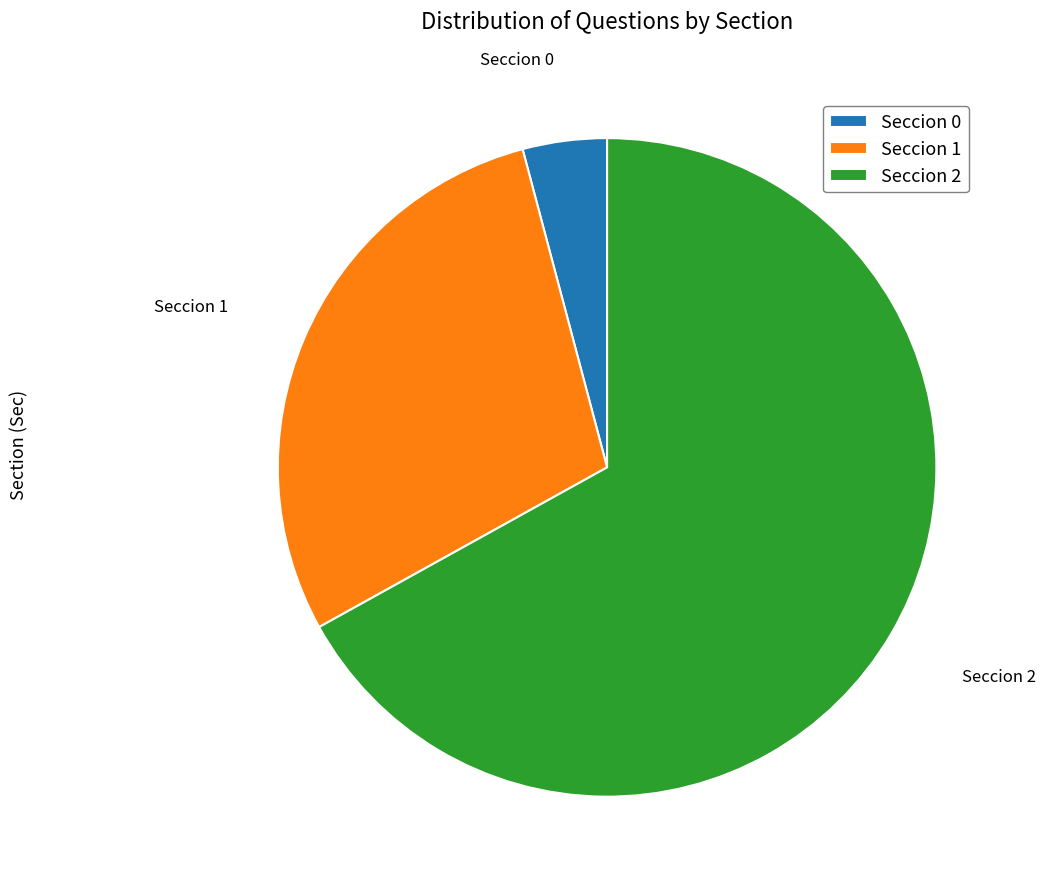

Does any single category account for the majority?

Yes